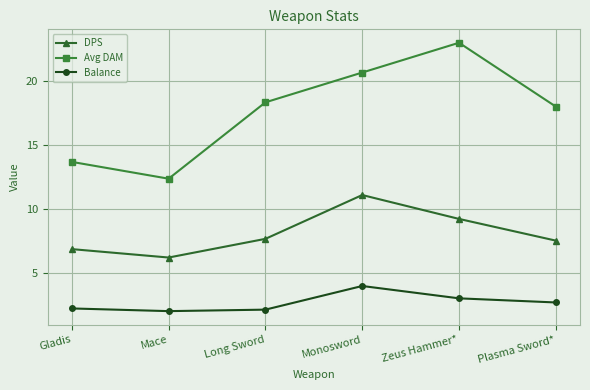

What is the total value across all series at Monosword?

35.7